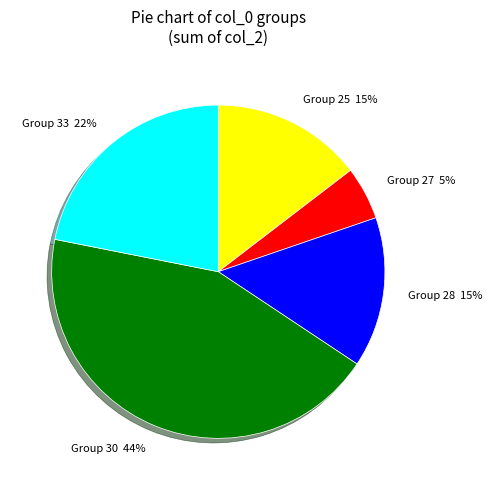

Is there any slice that represents more than half of the pie?

No